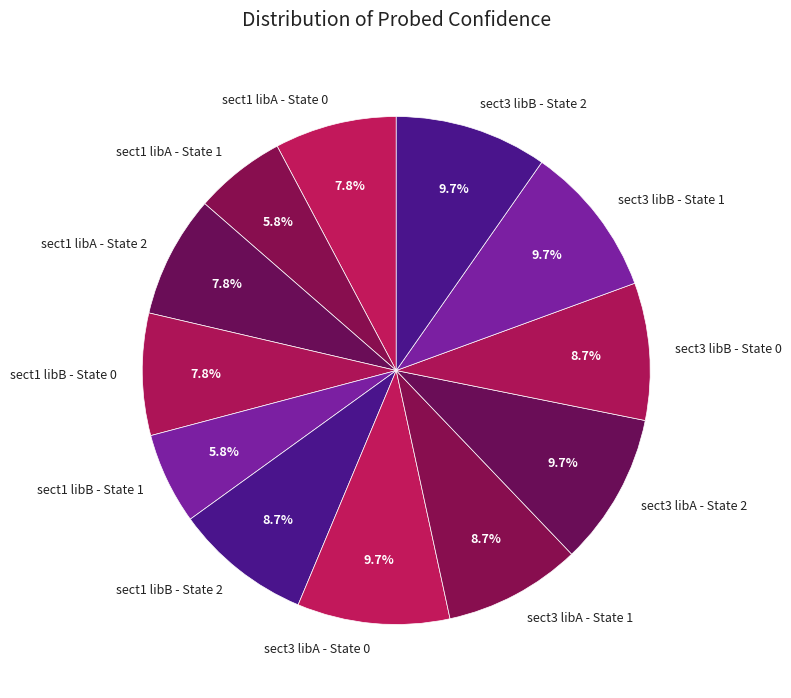

Is there a majority slice in this chart?

No